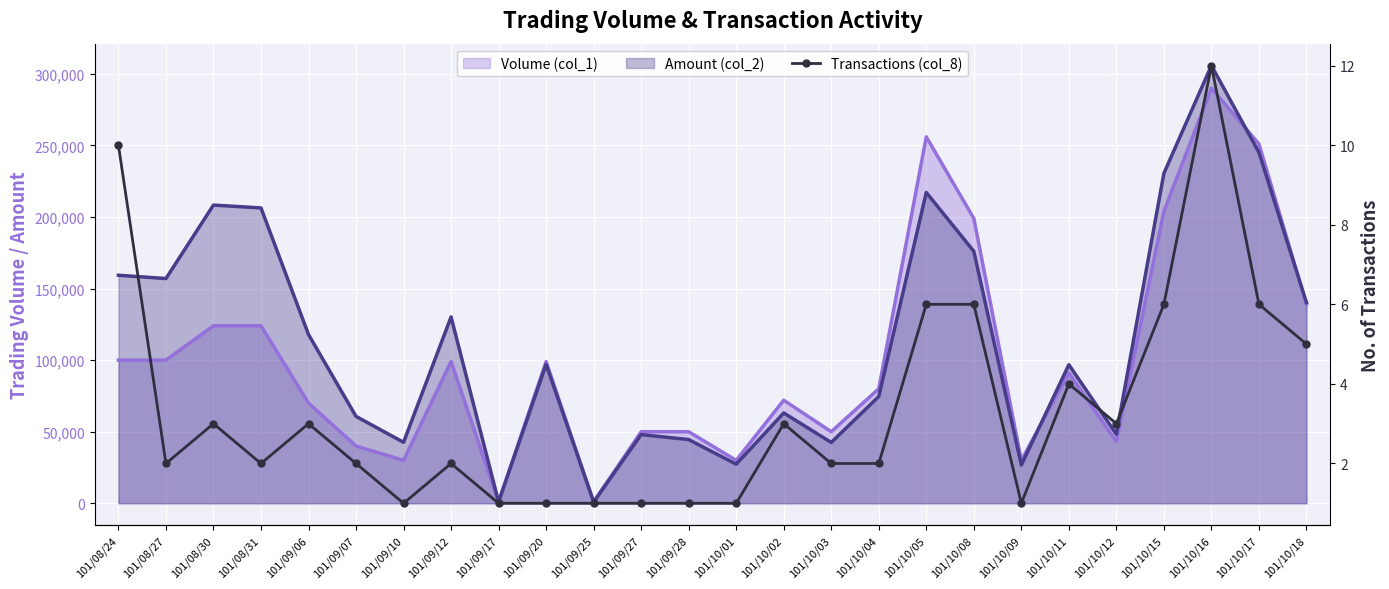

What is the difference between the maximum and minimum values?

11